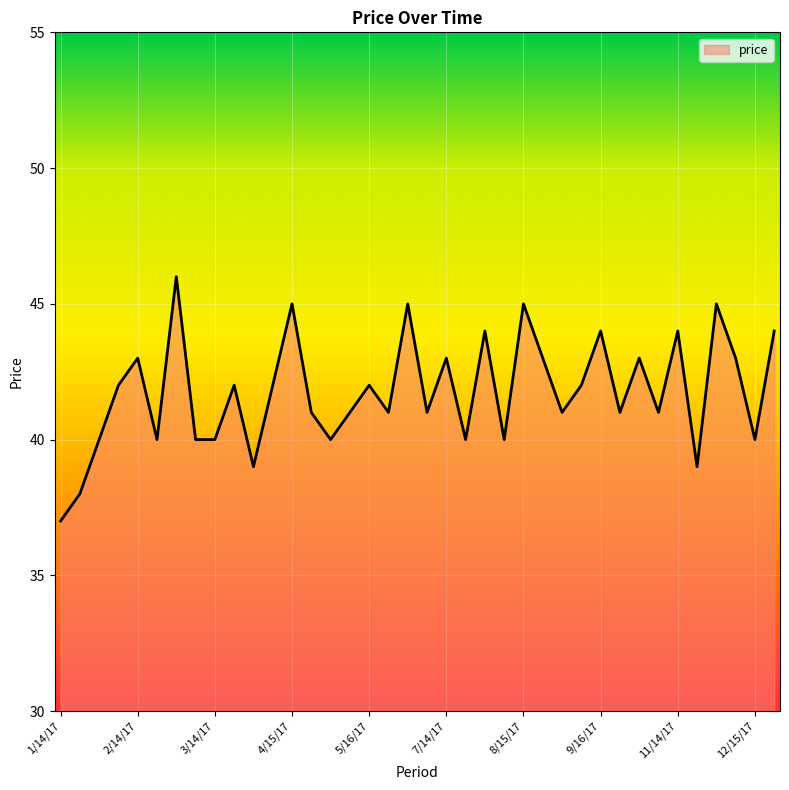

What is the difference between the maximum and minimum values?

9